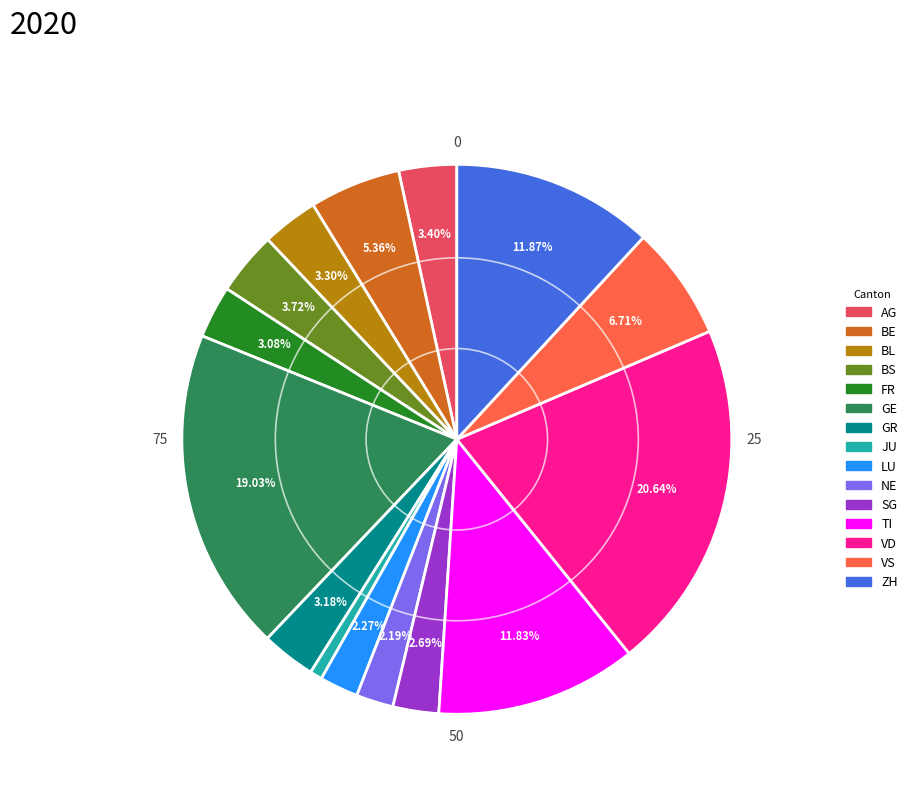

Does NE account for over 50% of the chart?

No